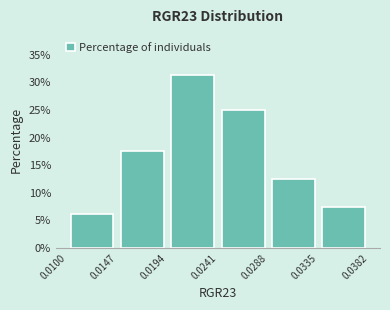

Reading left to right, list every bar in this chart as the range it spans on the x-axis followed by its height. The values are not printed on the chart, so give them approximately, as read against the axis.

0.0100 to 0.0147: 6.5
0.0147 to 0.0194: 17.5
0.0194 to 0.0241: 31.5
0.0241 to 0.0288: 25.0
0.0288 to 0.0335: 12.5
0.0335 to 0.0382: 7.5